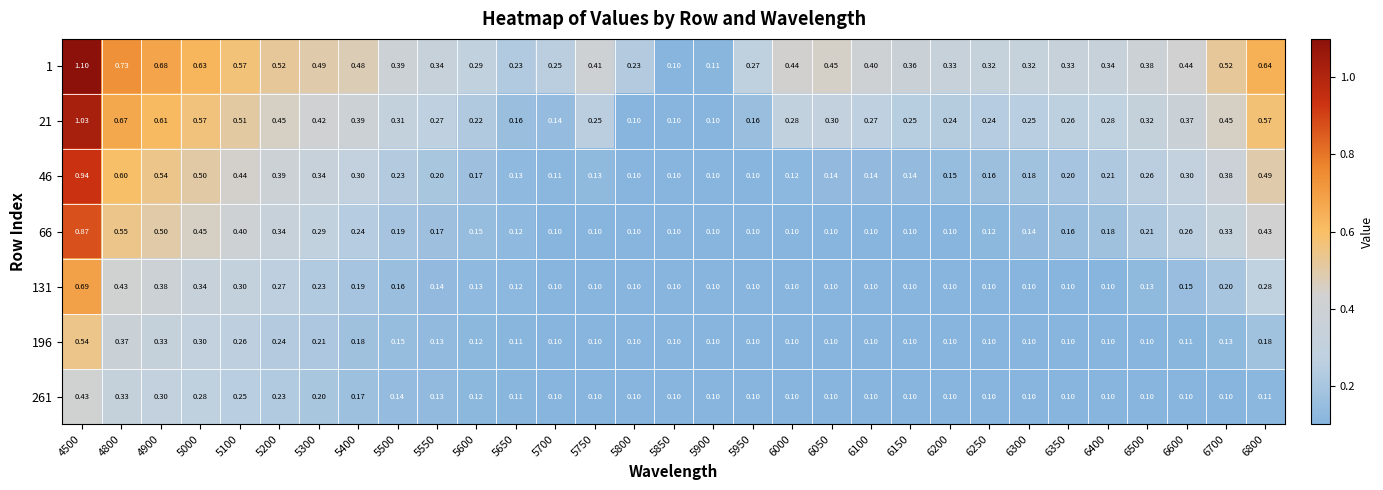

Is the value of 261 at 6050 greater than the value of 21 at 5200?

No